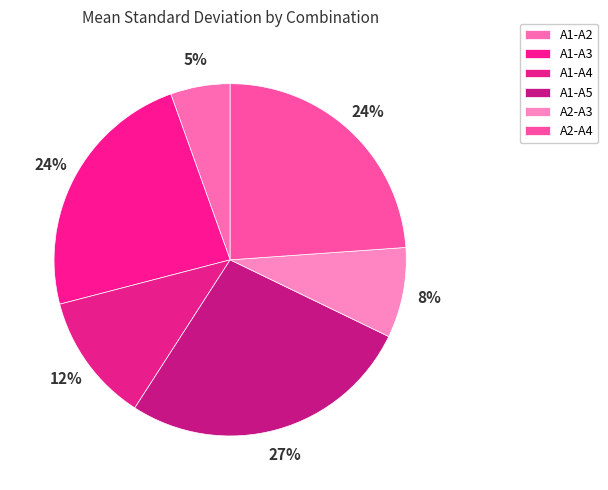

Which has a higher value, A2-A3 or A1-A3?

A1-A3